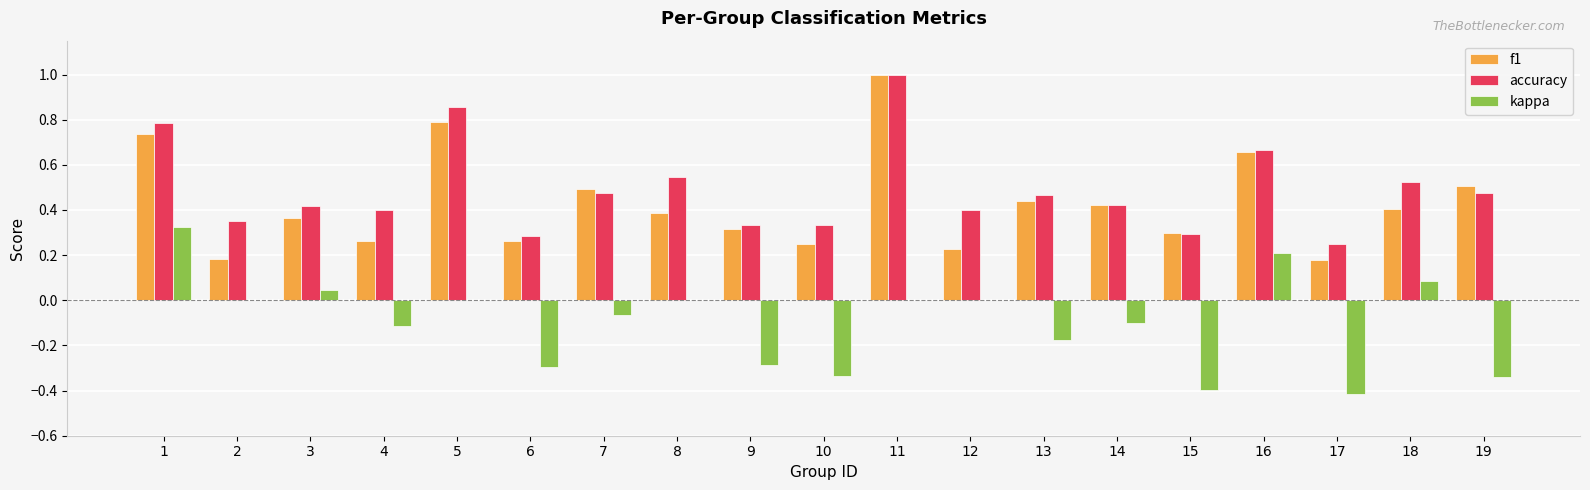

Is the value of kappa at 11 greater than the value of f1 at 2?

No